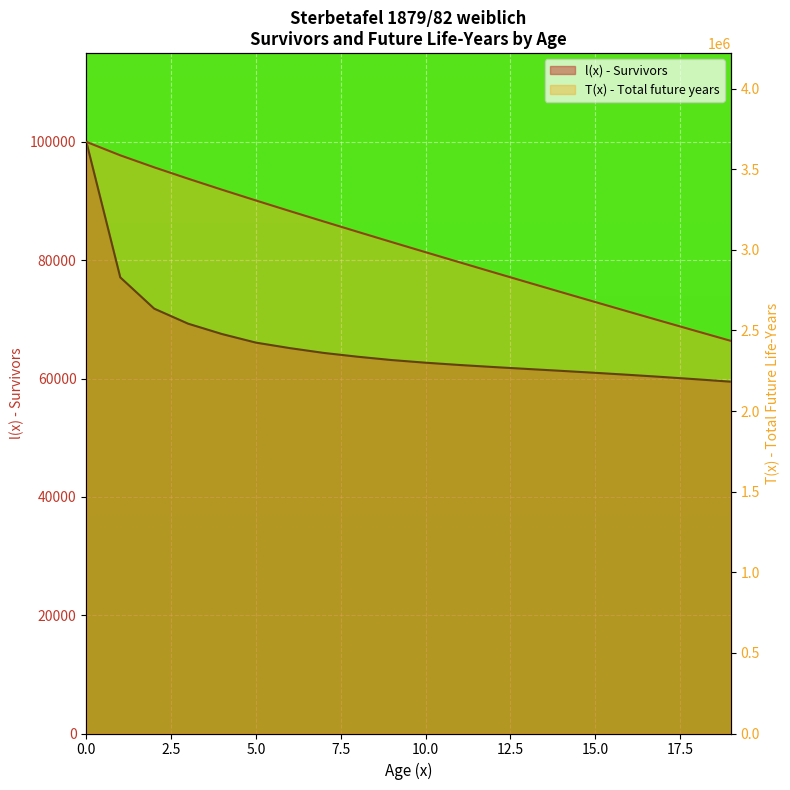

What is the total value across all series at 10?

3048107.5